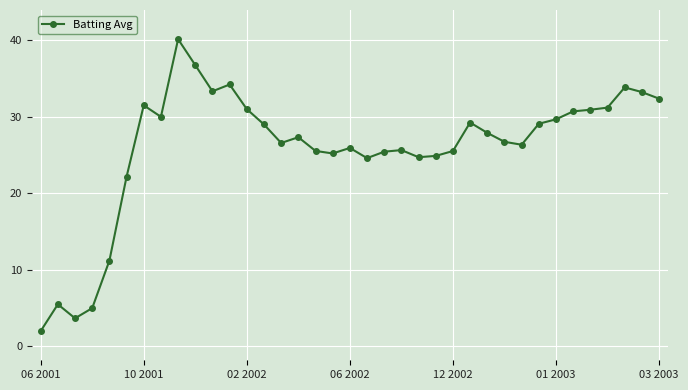

What is the difference between the maximum and minimum values?

38.1